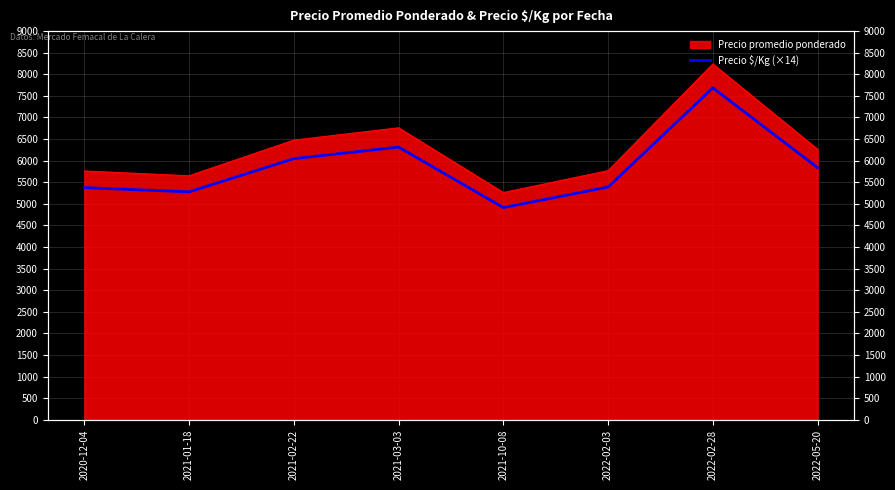

At which category does the data reach its first local peak?

2021-03-03